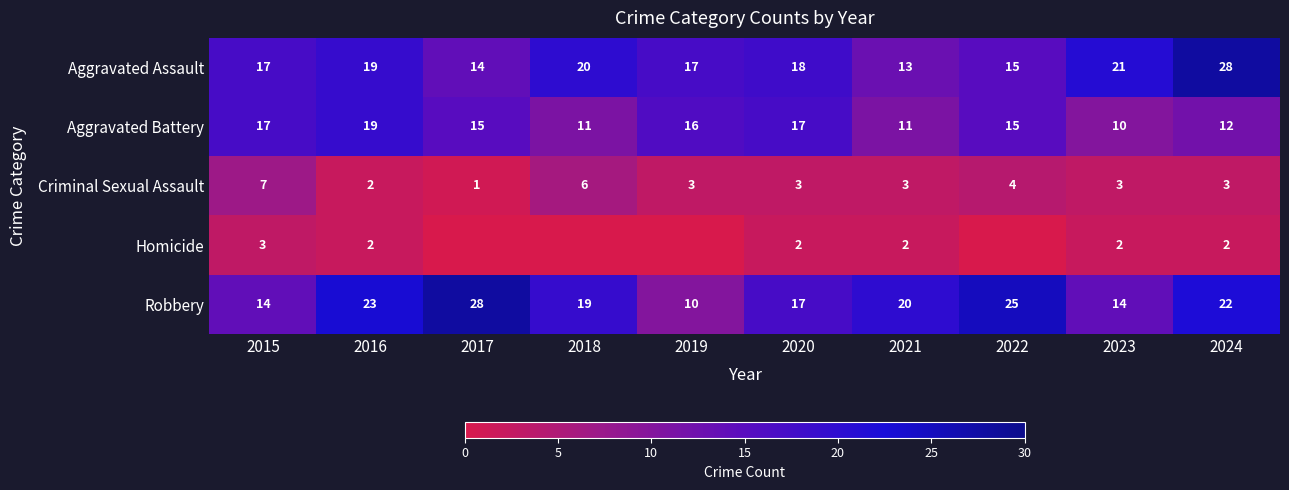

What is the sum of all Criminal Sexual Assault values?

35